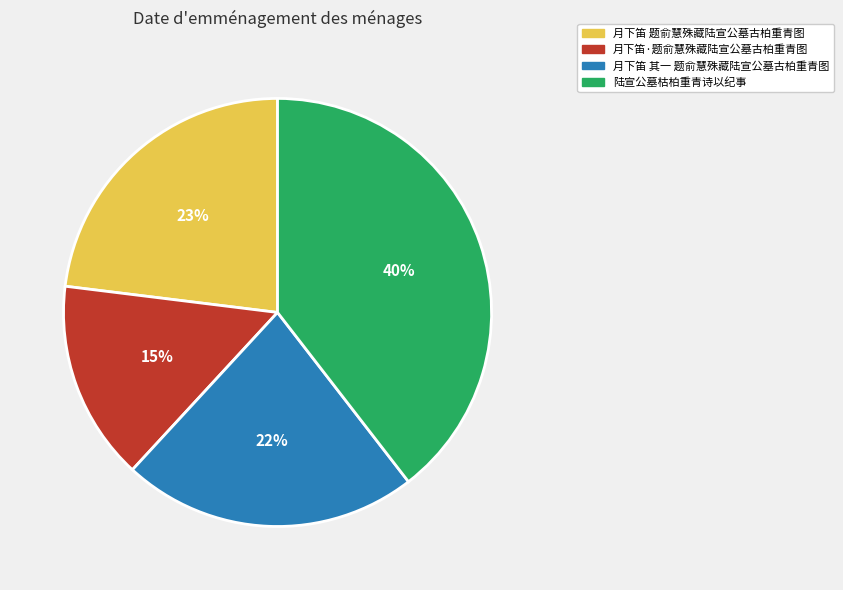

Between 月下笛 其一 题俞慧殊藏陆宣公墓古柏重青图 and 陆宣公墓枯柏重青诗以纪事, which is larger?

陆宣公墓枯柏重青诗以纪事